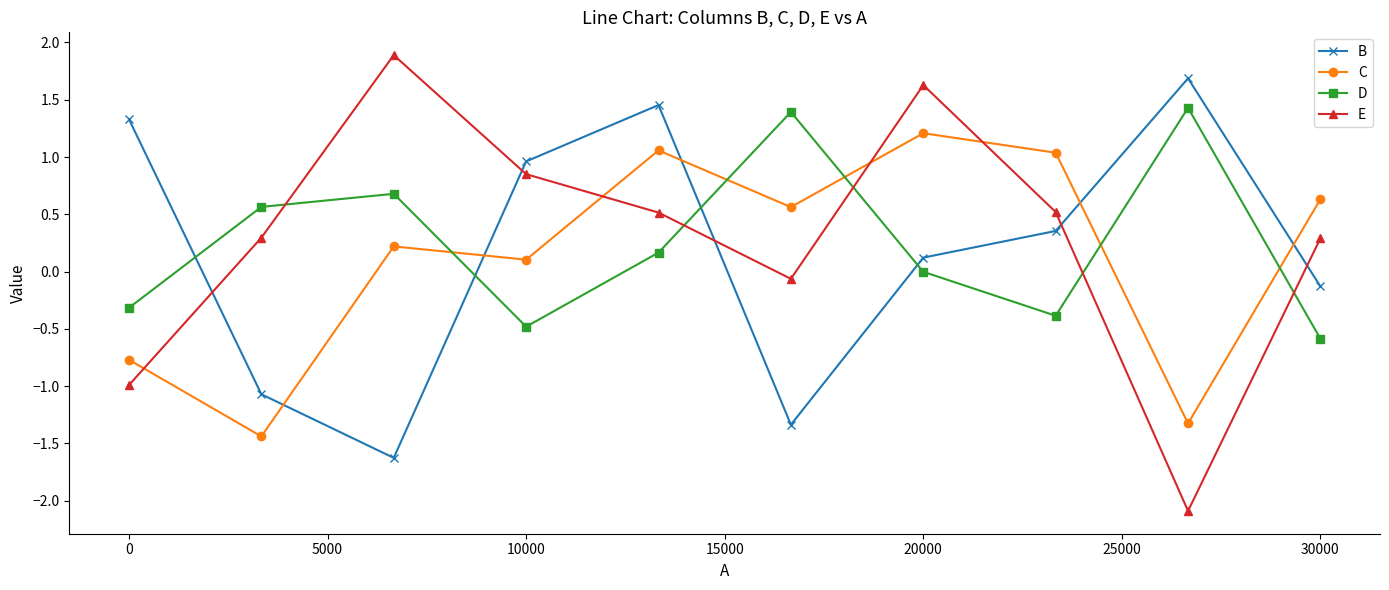

How many values in E are above zero?

7